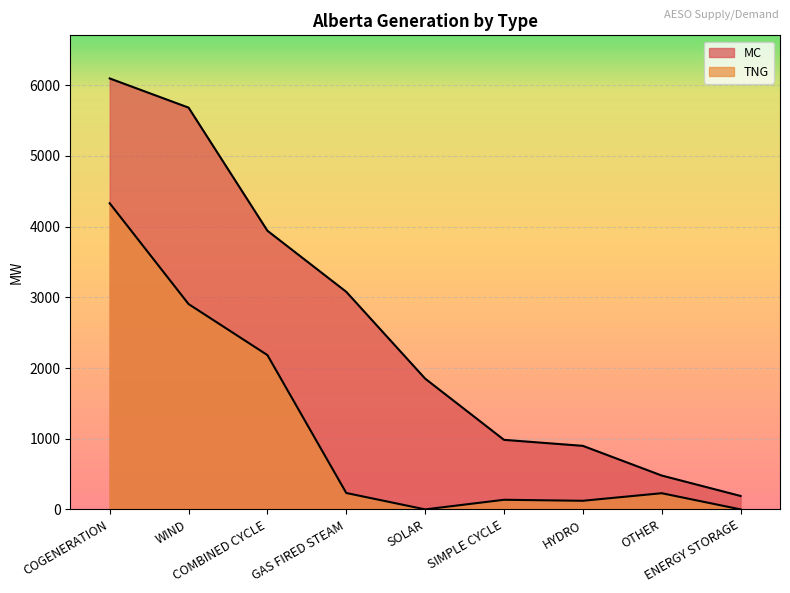

True or false: TNG and MC cross at least once.

False